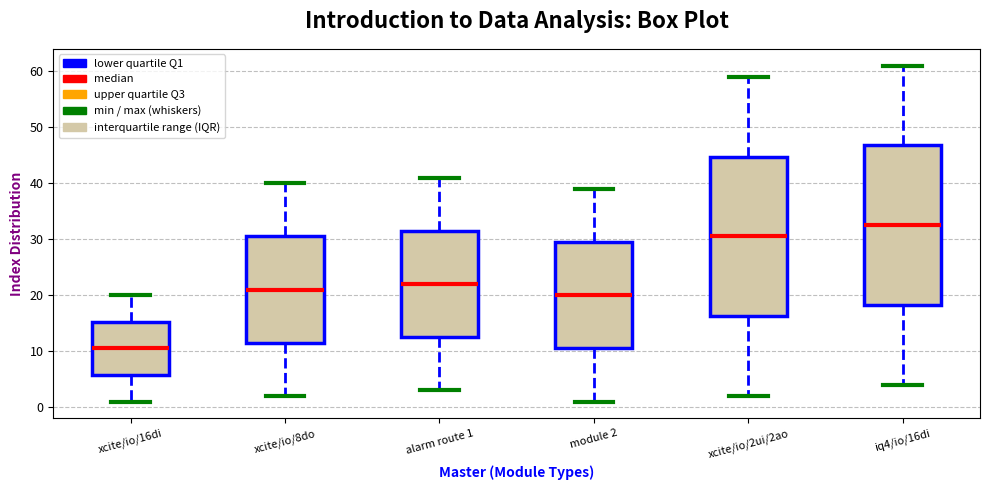

Reading left to right, transcribe this box plot: for each box, give where its median line is, the range the box spans, and where its two whiskers end, as read against the y-axis. The values are not printed on the chart, so give them approximately, as read against the axis.

xcite/io/16di: median 11, box 6 to 15, whiskers 1 to 20
xcite/io/8do: median 21, box 12 to 31, whiskers 2 to 40
alarm route 1: median 22, box 13 to 32, whiskers 3 to 41
module 2: median 20, box 11 to 30, whiskers 1 to 39
xcite/io/2ui/2ao: median 31, box 16 to 45, whiskers 2 to 59
iq4/io/16di: median 33, box 18 to 47, whiskers 4 to 61